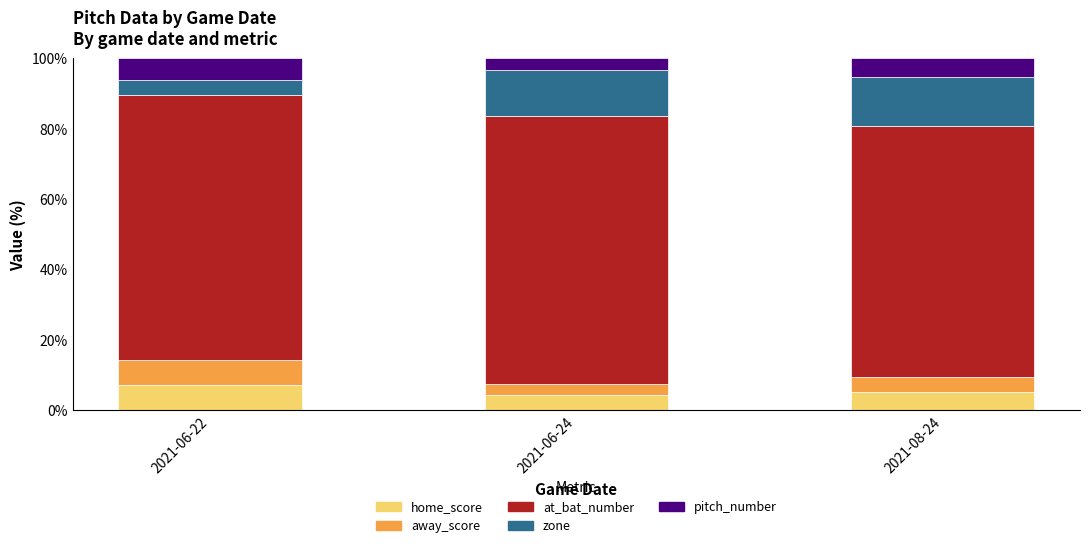

What is the sum of the home_score values at 2021-06-22 and 2021-08-24?

12.5